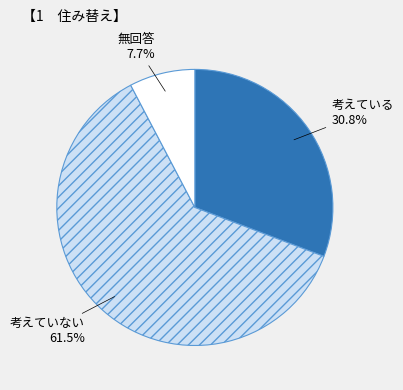

How much of the chart is everything except 無回答?

92.3%